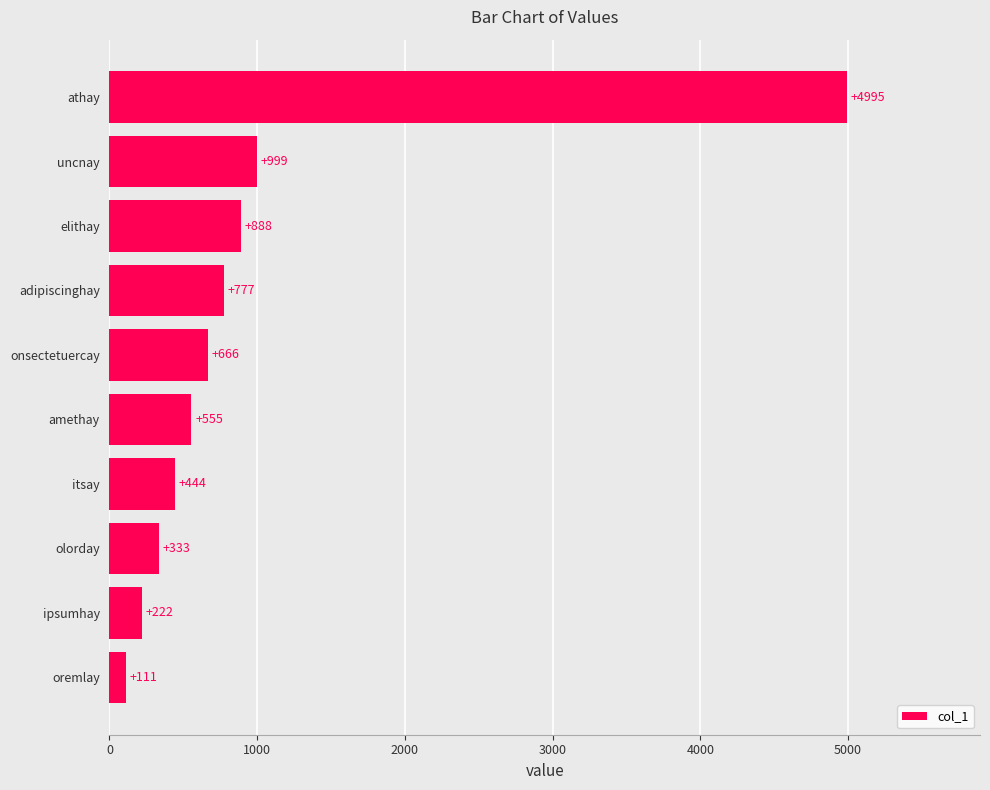

Where is the data nearest to the value 2553?

uncnay